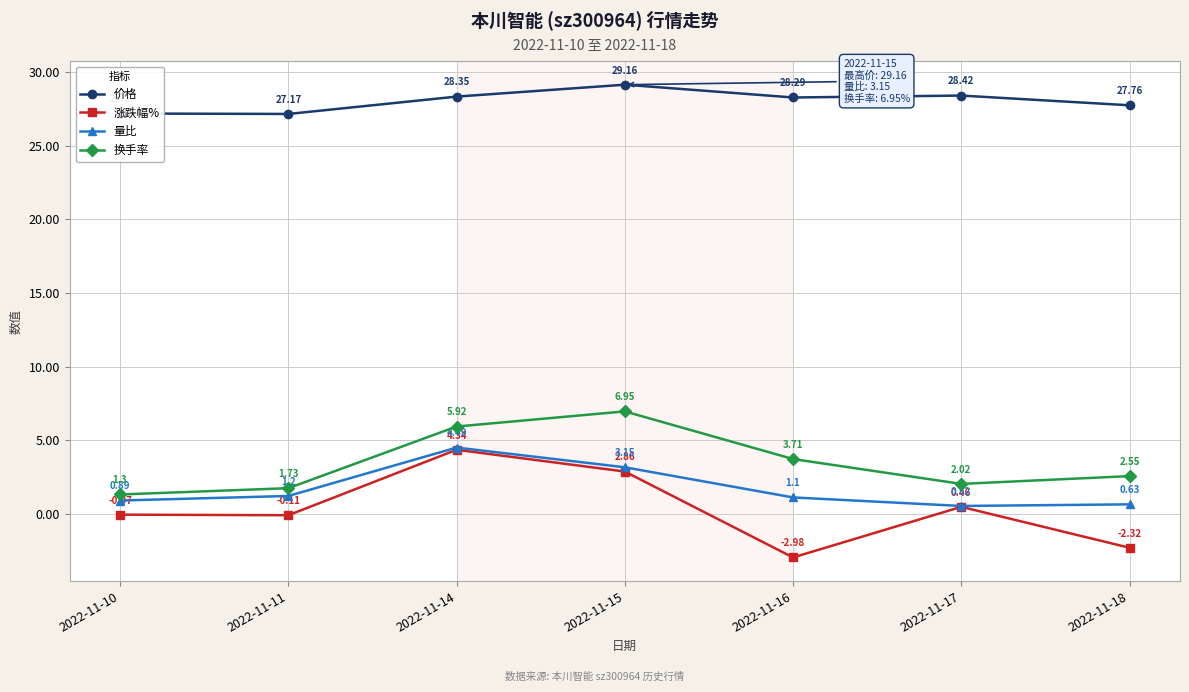

List the labels in order of 价格 value, largest first.

2022-11-15, 2022-11-17, 2022-11-14, 2022-11-16, 2022-11-18, 2022-11-10, 2022-11-11